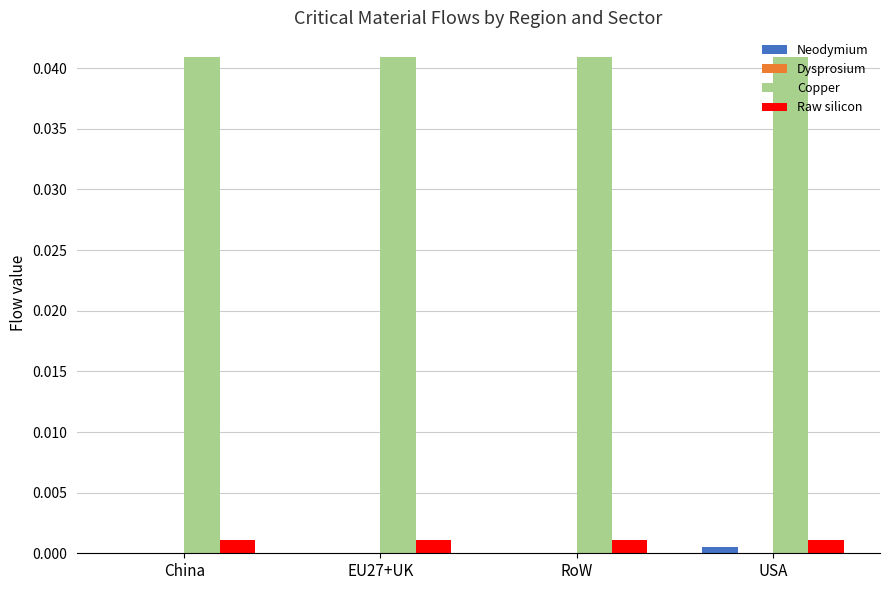

Is the value of Copper at USA greater than the value of Raw silicon at USA?

Yes